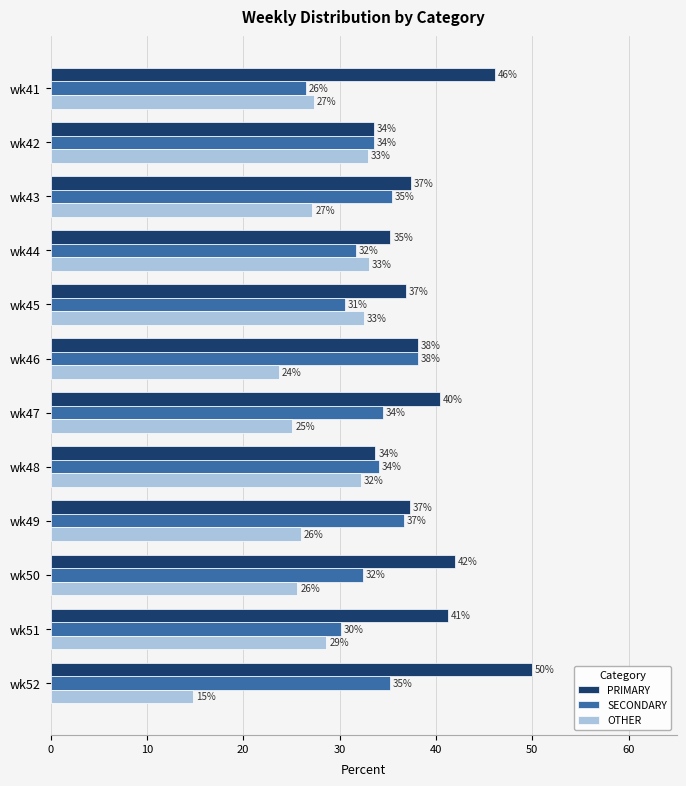

Read the PRIMARY value at wk43.

37.4